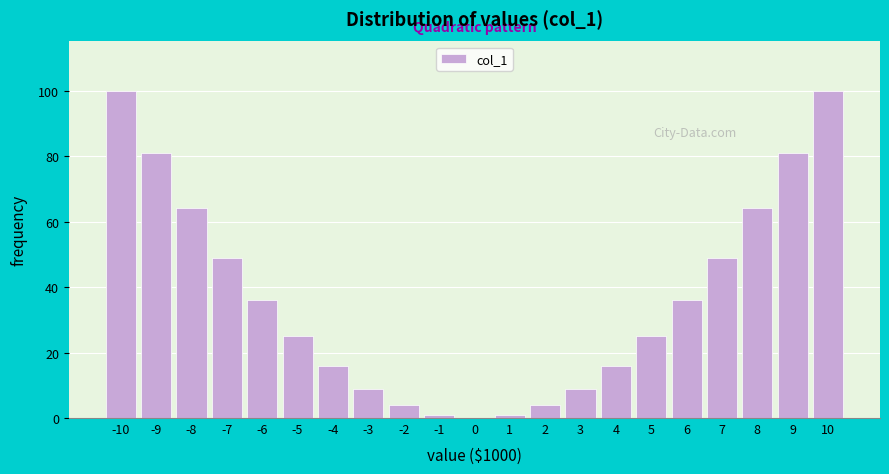

Reading left to right, what are all the values shown in this chart?

-10=100	-9=81	-8=64	-7=49	-6=36	-5=25	-4=16	-3=9	-2=4	-1=1	0=0	1=1	2=4	3=9	4=16	5=25	6=36	7=49	8=64	9=81	10=100